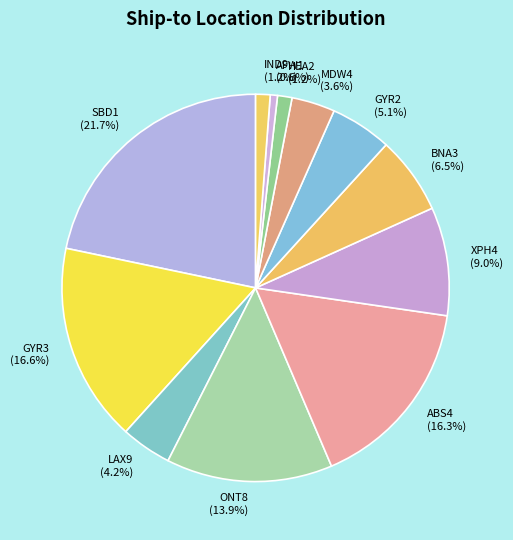

To the nearest percent, what percentage of the pie is GYR2?

5%